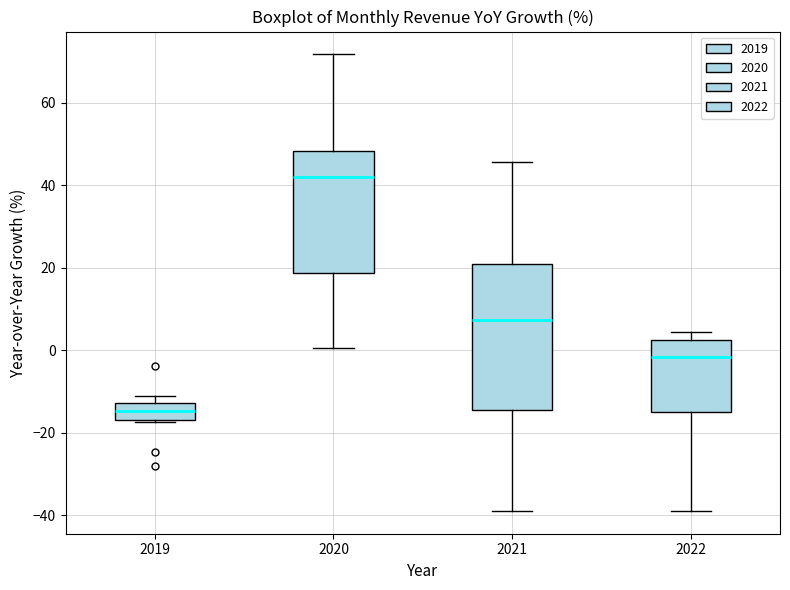

Which box is the tallest, from its lower edge to its upper edge?

2021